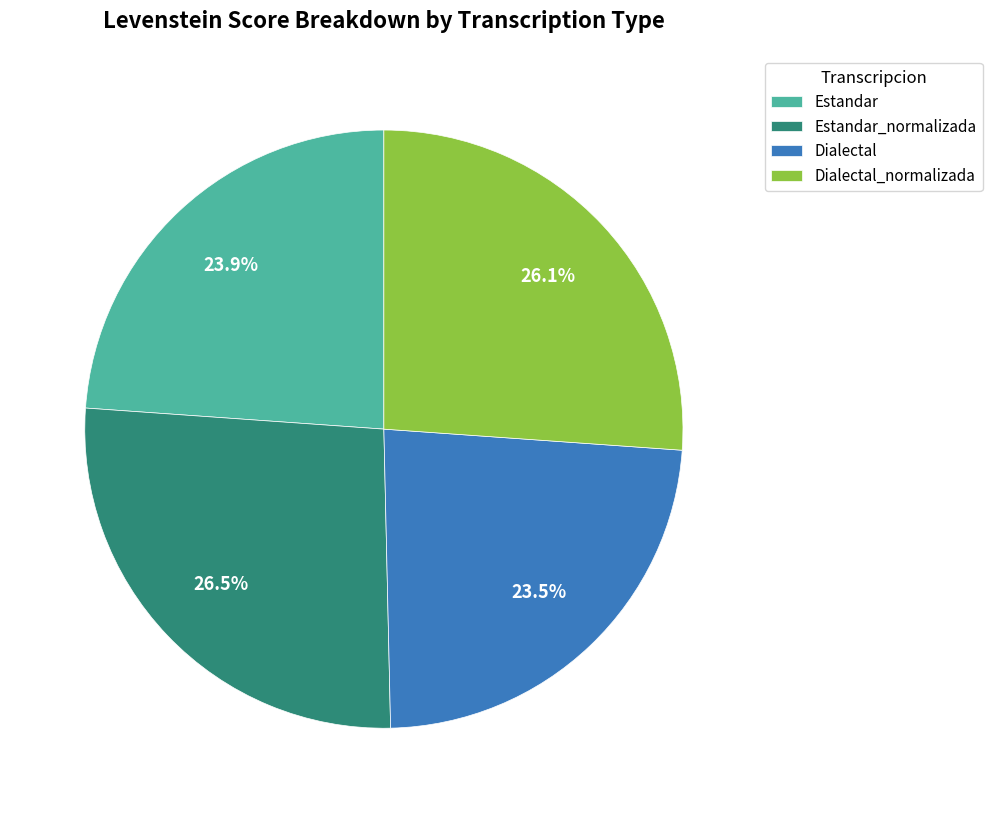

To the nearest percent, what portion does Estandar_normalizada represent?

26%